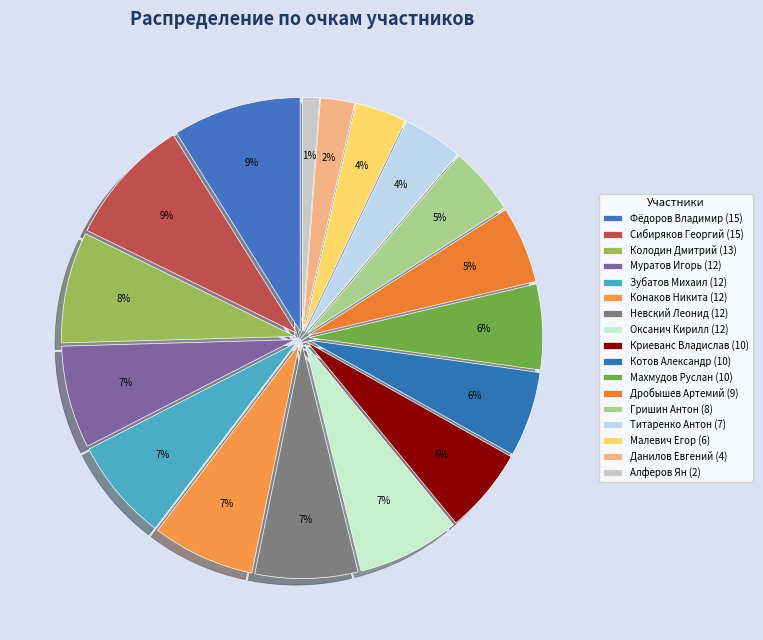

To the nearest percent, what is the average slice percentage?

6%